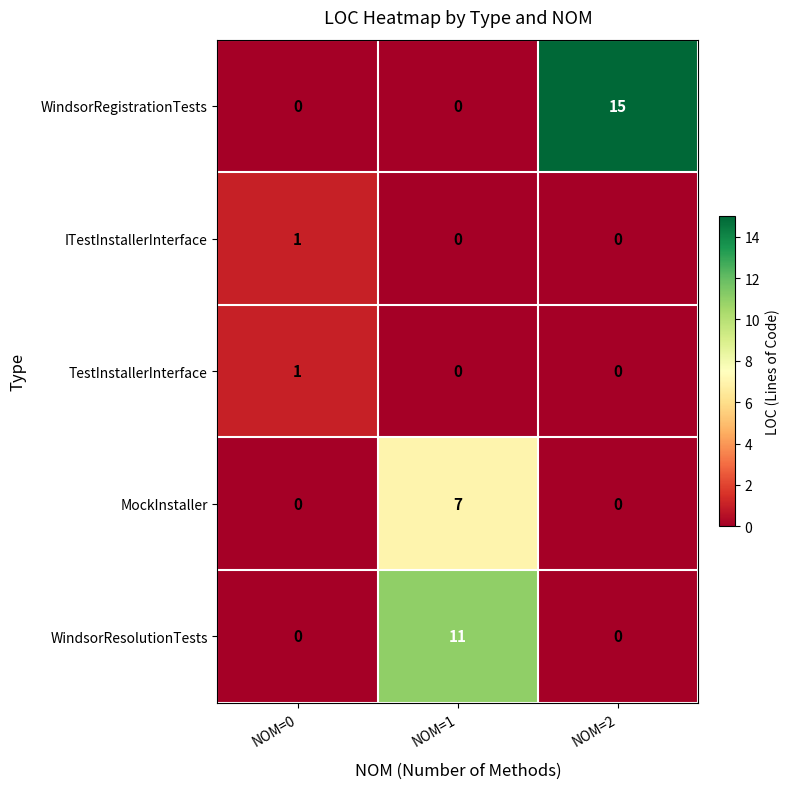

Reading left to right, extract all data points from this chart.

WindsorRegistrationTests: NOM=0=0	NOM=1=0	NOM=2=15
ITestInstallerInterface: NOM=0=1	NOM=1=0	NOM=2=0
TestInstallerInterface: NOM=0=1	NOM=1=0	NOM=2=0
MockInstaller: NOM=0=0	NOM=1=7	NOM=2=0
WindsorResolutionTests: NOM=0=0	NOM=1=11	NOM=2=0